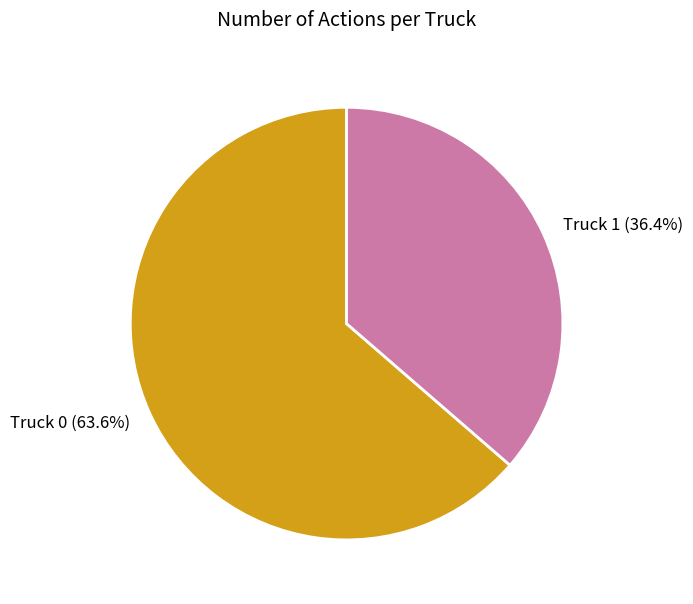

To the nearest percent, what percentage of the pie is Truck 1?

36%